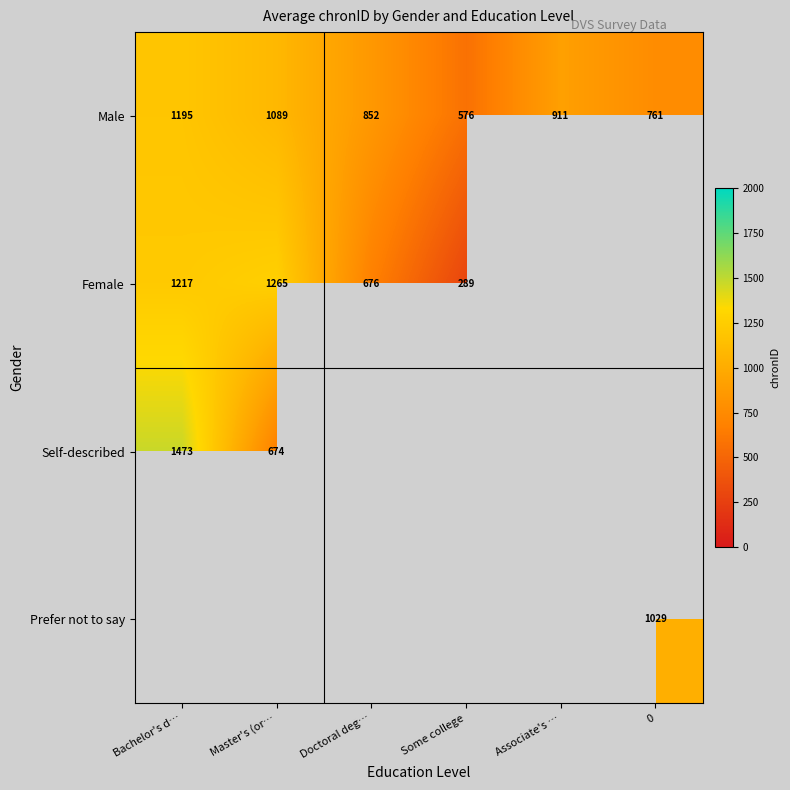

Rank the categories by Male value from lowest to highest.

Some college, 0, Doctoral deg…, Associate's …, Master's (or…, Bachelor's d…